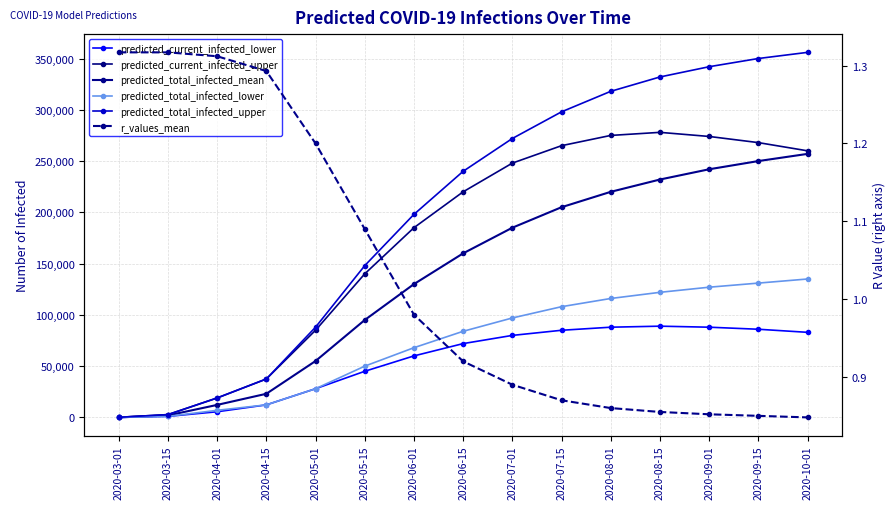

What is the maximum value for r_values_mean?

1.3